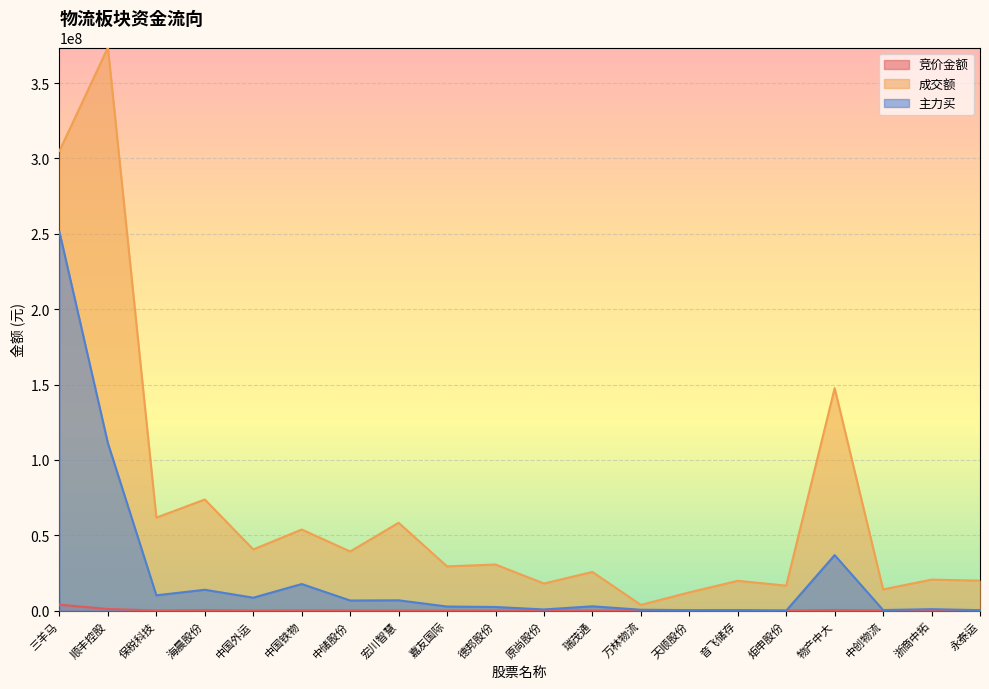

At which category does 竞价金额 reach its first local peak?

海晨股份